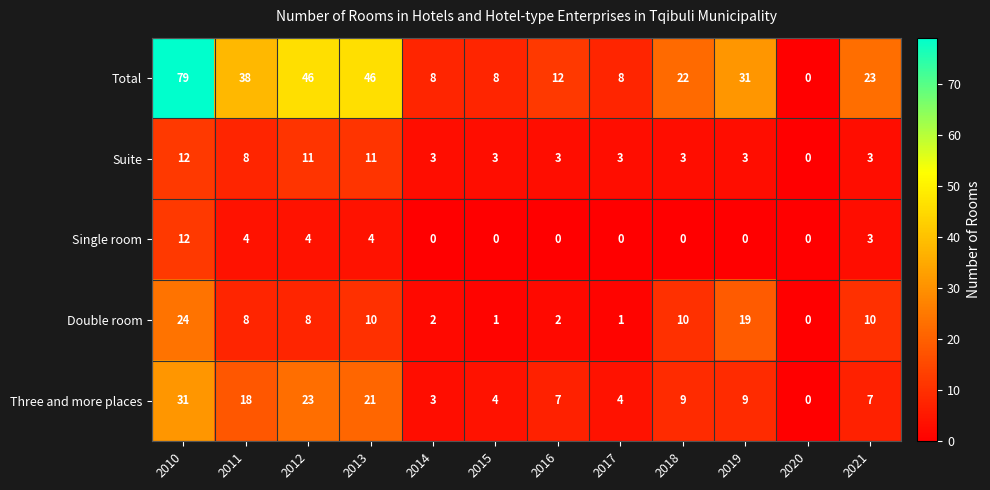

Where does the Three and more places series first go above 9?

2010